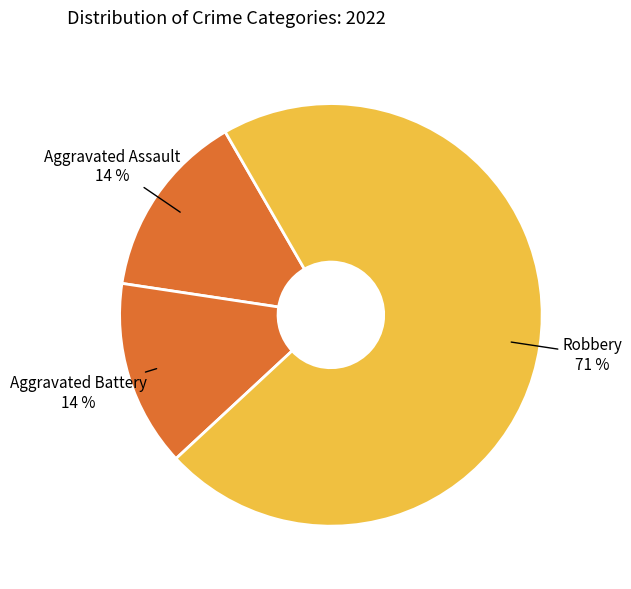

To the nearest percent, what is the average slice percentage?

33%